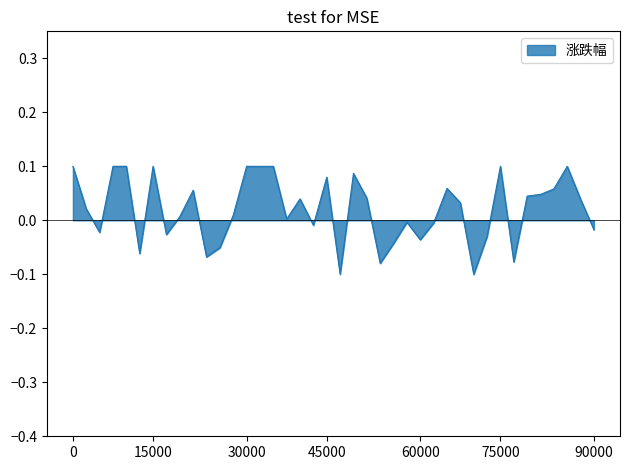

How many lines are shown in the chart?

1